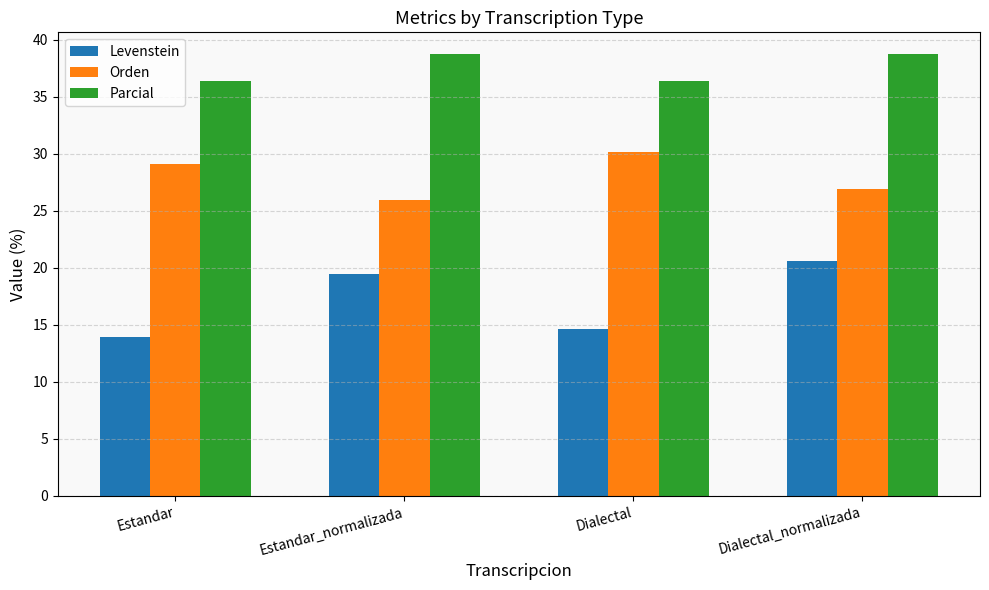

What is the greatest value displayed?

38.7